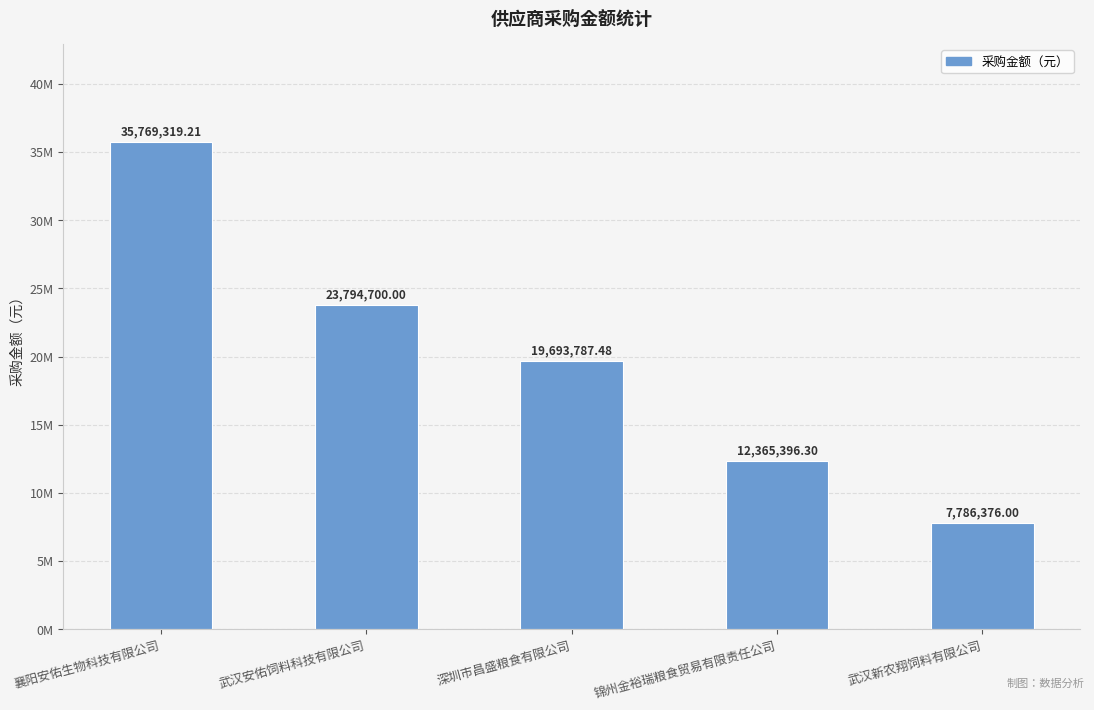

What is the approximate value at 深圳市昌盛粮食有限公司?

19693787.5